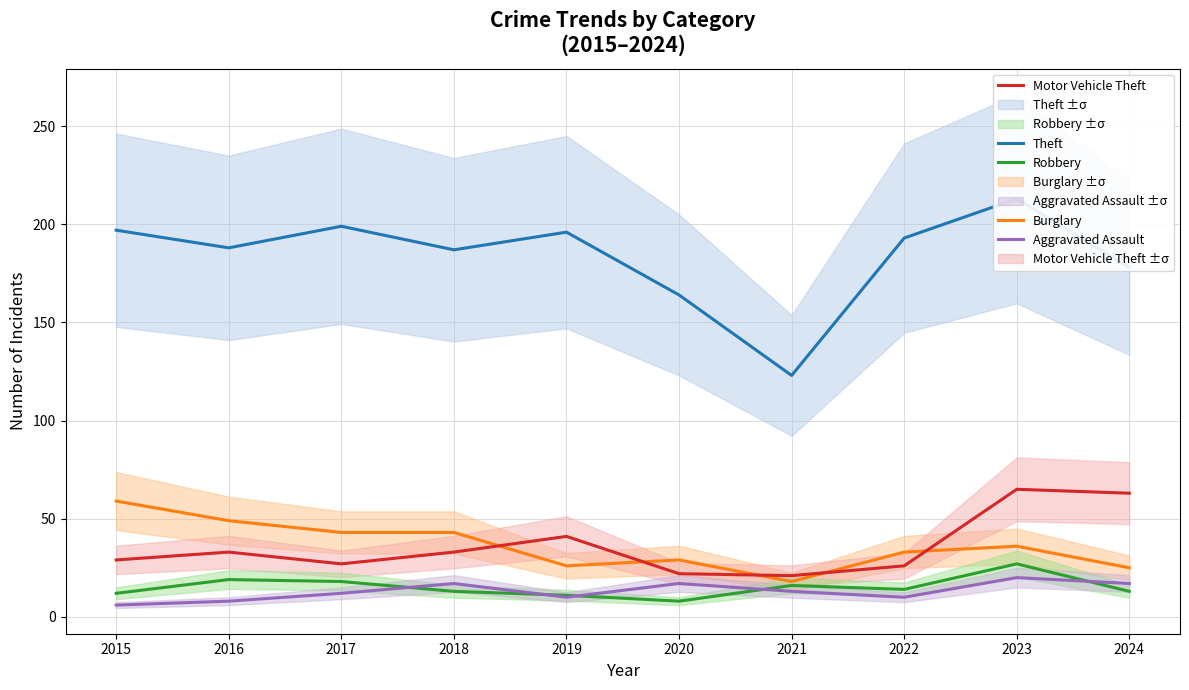

Reading left to right, extract all data points from this chart.

Theft: 2015=197	2016=188	2017=199	2018=187	2019=196	2020=164	2021=123	2022=193	2023=213	2024=178
Burglary: 2015=59	2016=49	2017=43	2018=43	2019=26	2020=29	2021=18	2022=33	2023=36	2024=25
Motor Vehicle Theft: 2015=29	2016=33	2017=27	2018=33	2019=41	2020=22	2021=21	2022=26	2023=65	2024=63
Robbery: 2015=12	2016=19	2017=18	2018=13	2019=11	2020=8	2021=16	2022=14	2023=27	2024=13
Aggravated Assault: 2015=6	2016=8	2017=12	2018=17	2019=10	2020=17	2021=13	2022=10	2023=20	2024=17